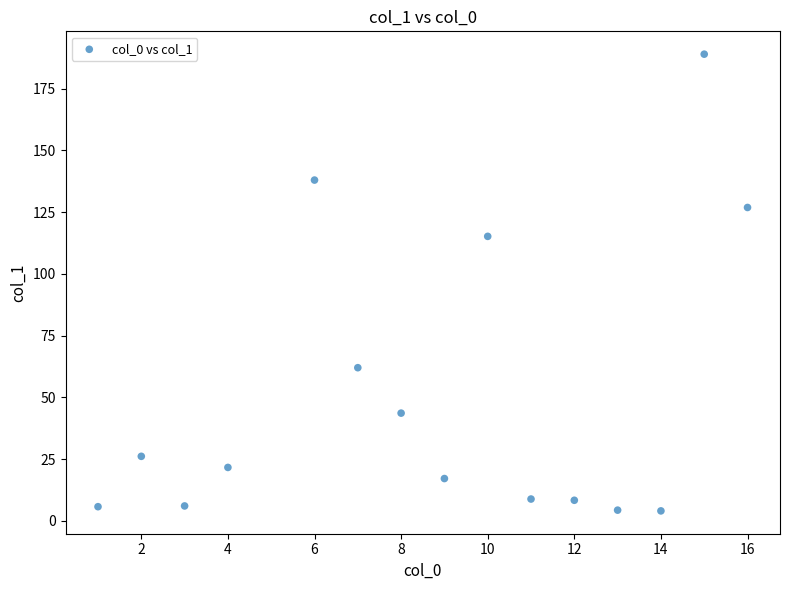

What Y value in the scatter plot is closest to 96?

115.2